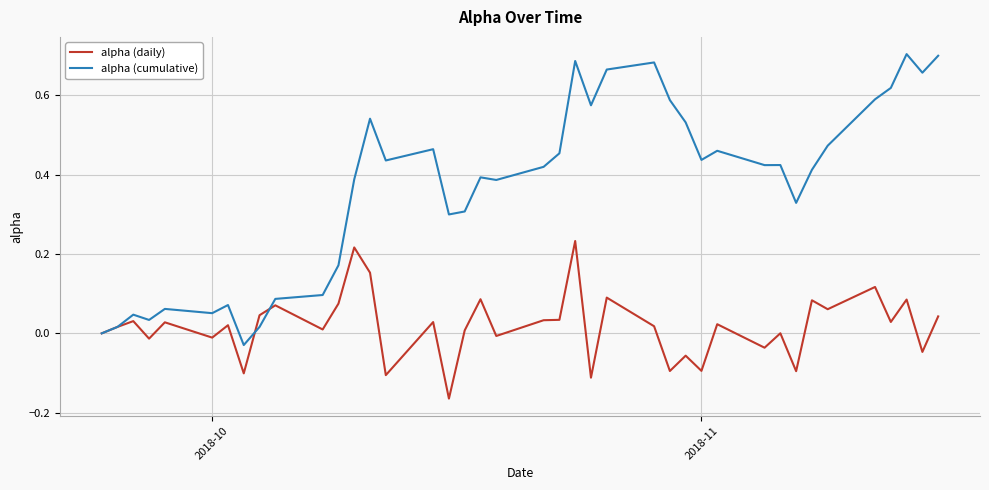

List the series in order of their peak value, highest first.

alpha (cumulative), alpha (daily)